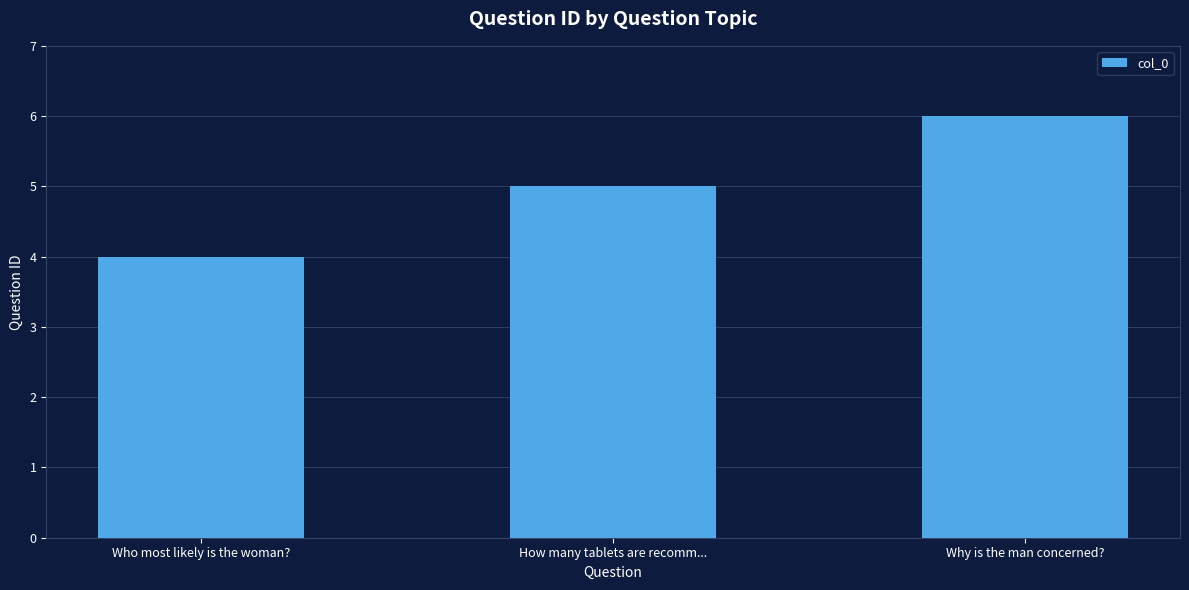

Where is the data nearest to the value 5?

How many tablets are recomm...